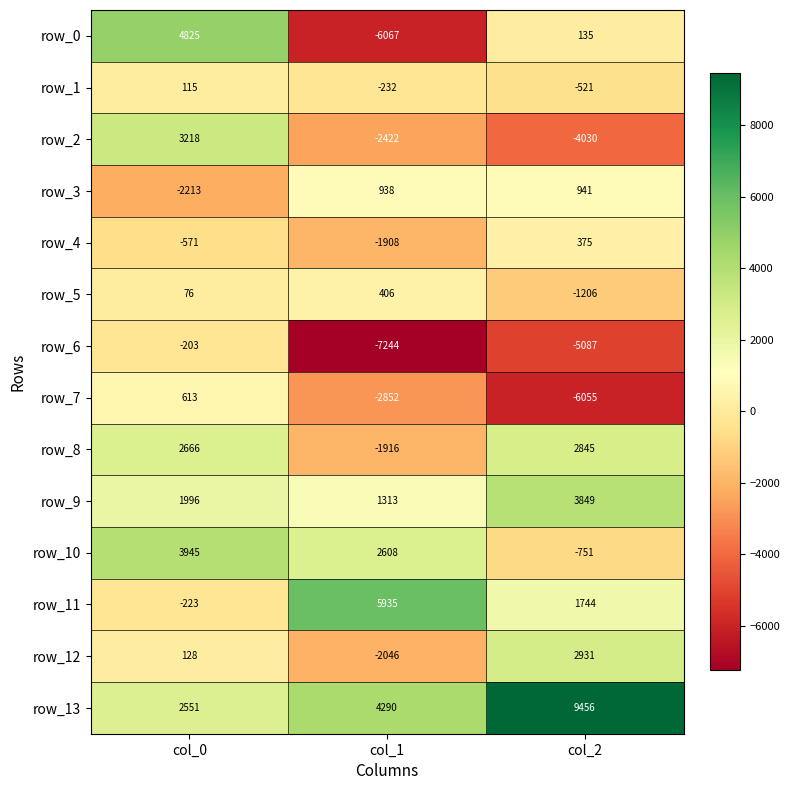

Is it true that row_0 equals 6563.8 at col_0?

False